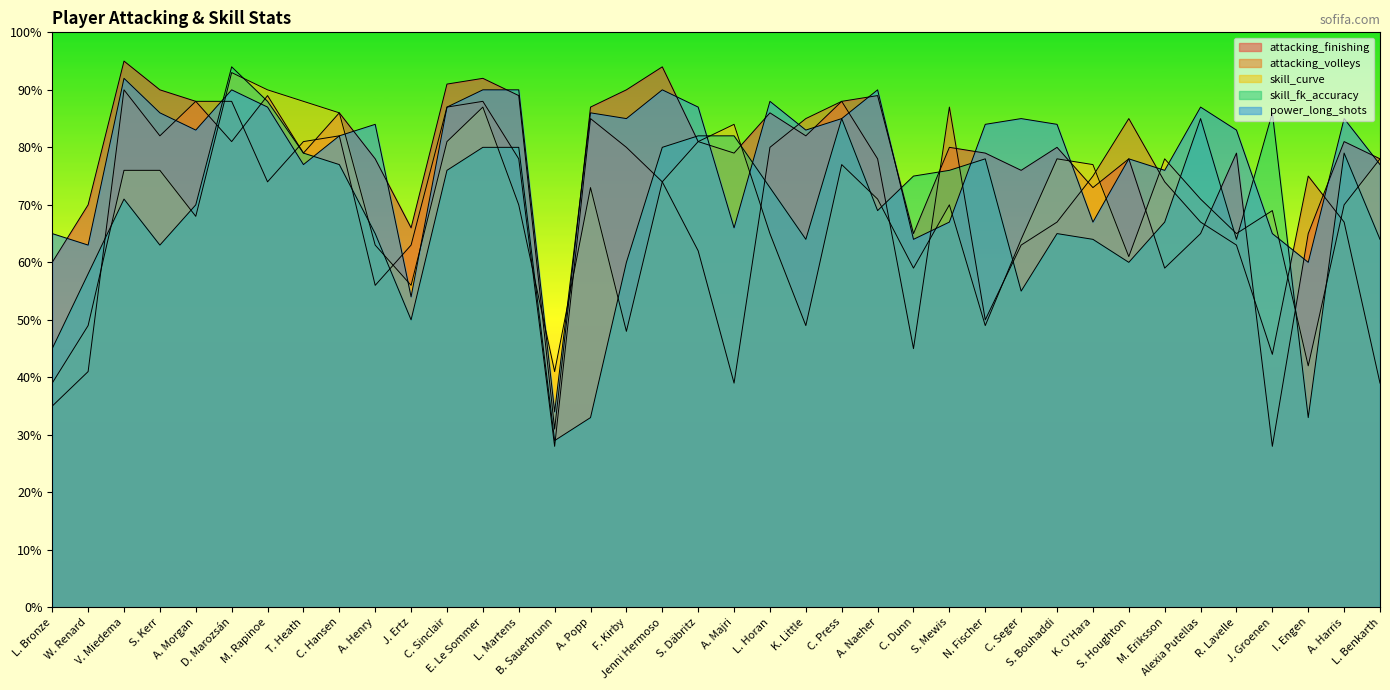

At which label does skill_fk_accuracy reach its minimum?

B. Sauerbrunn